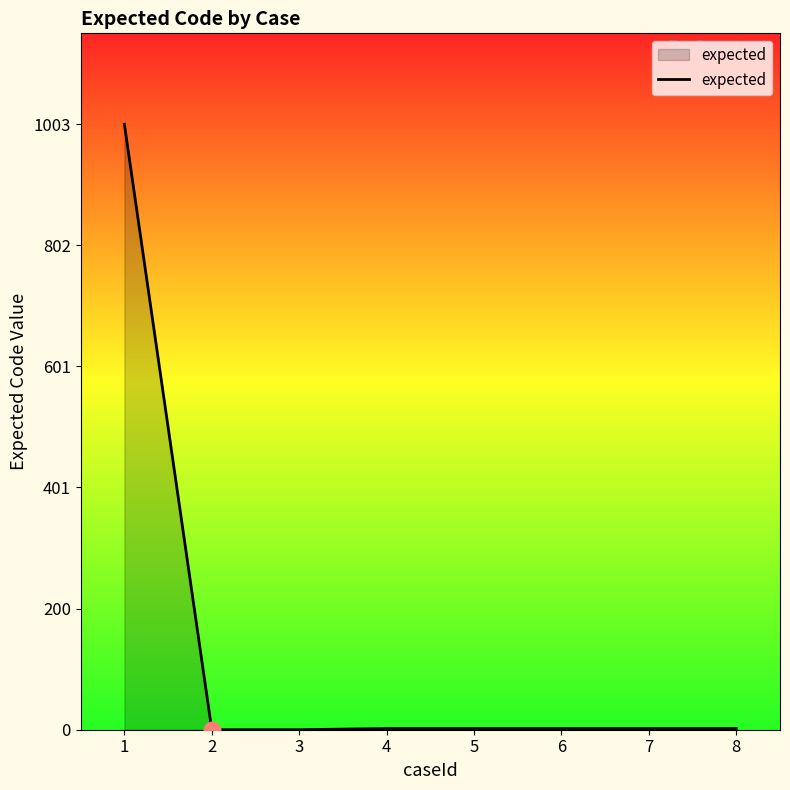

Is it true that the value at 2 is 0?

True